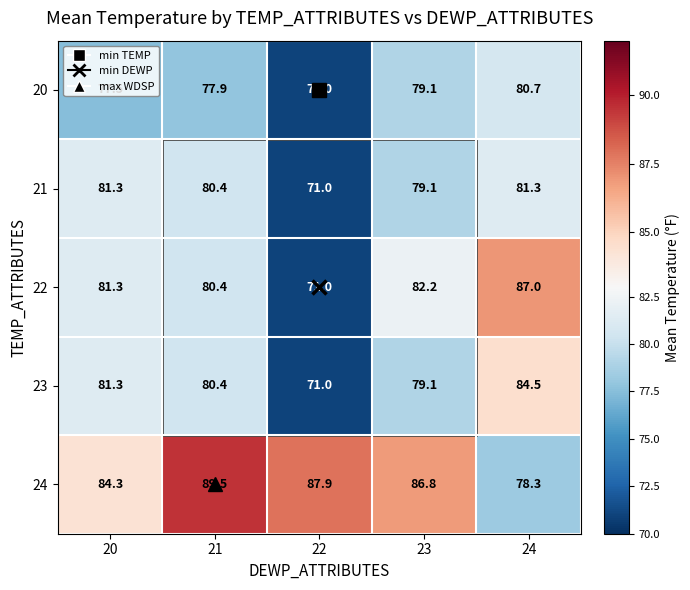

At how many categories does at least one series exceed 83?

5